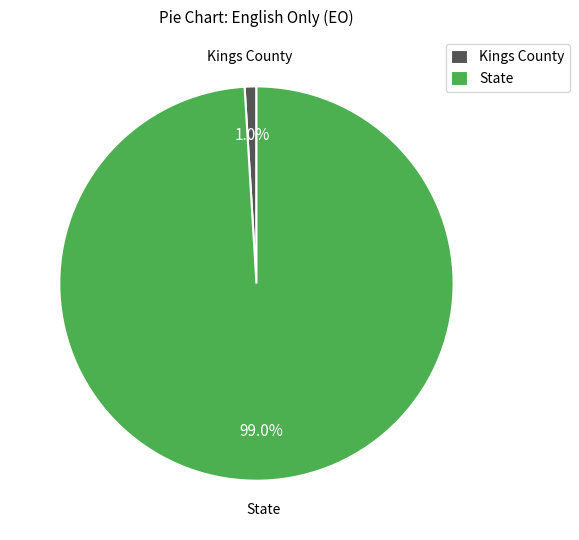

What is the majority slice?

State